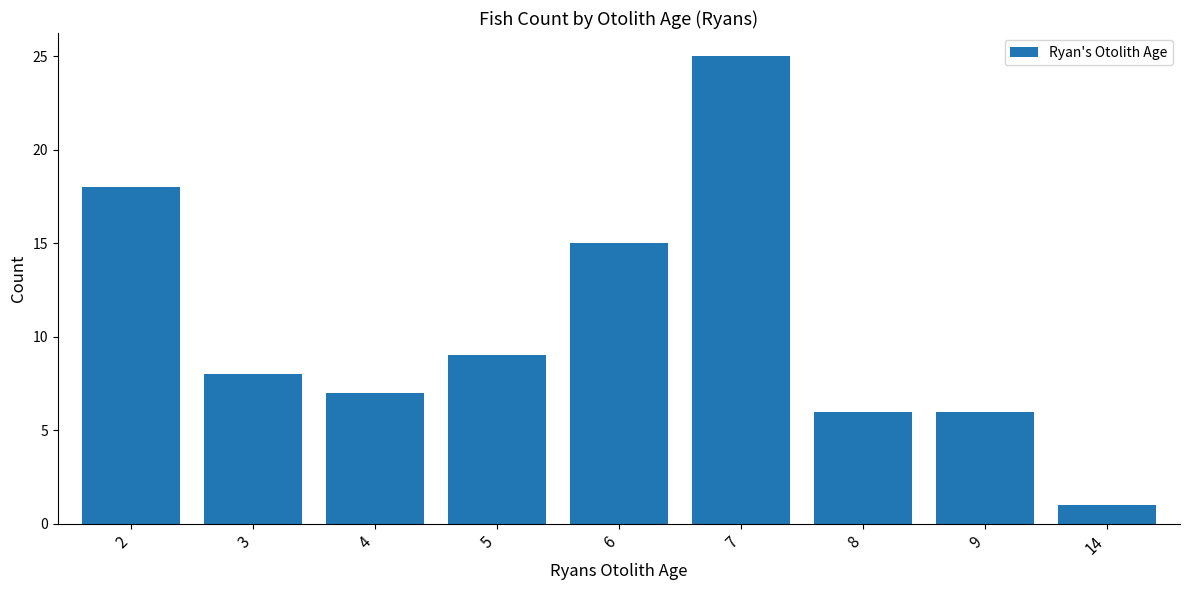

What is the sum of the values at 7 and 14?

26